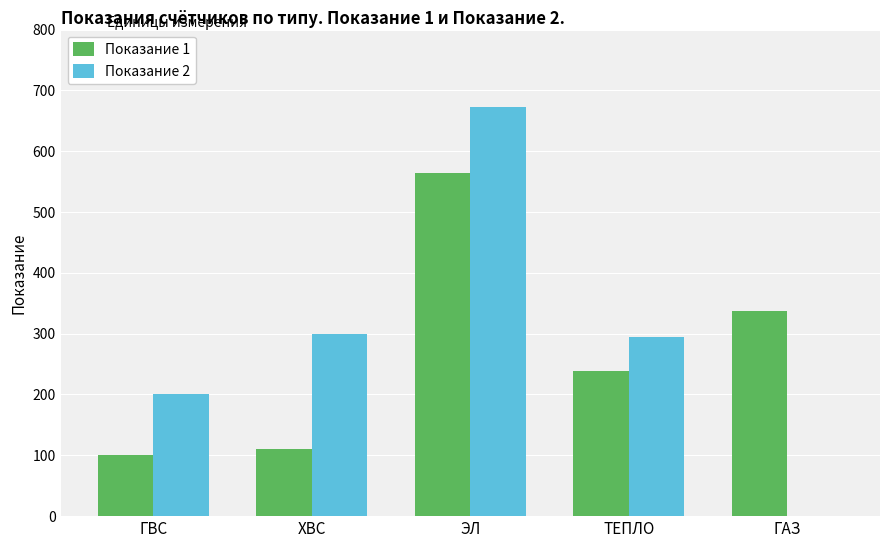

What is the total value across all series at ГВС?

300